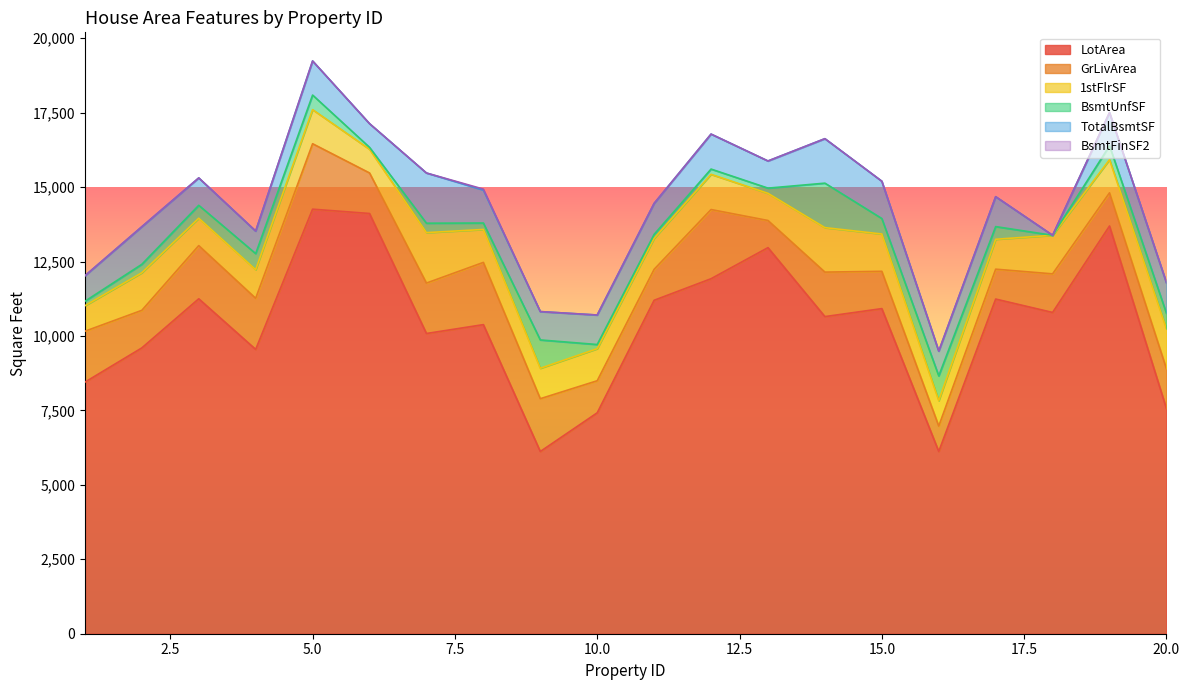

Which has a higher value, 20 or 2?

2